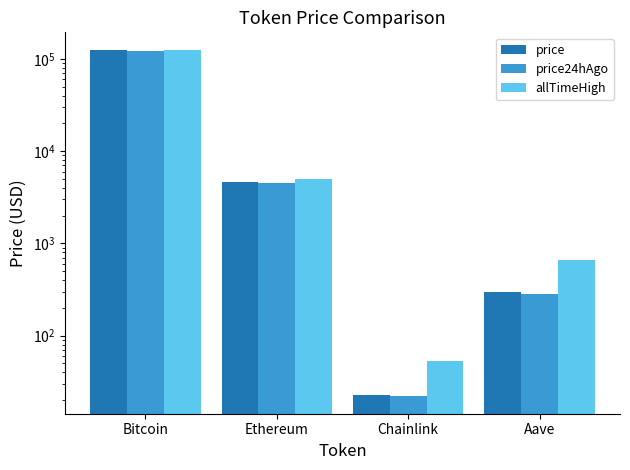

Reading right to left, transcribe all the data shown in this chart.

price: 295.3	22.9	4593.4	124710.0
price24hAgo: 285.3	22.0	4496.3	122500.0
allTimeHigh: 661.7	52.7	4946.1	125506.0